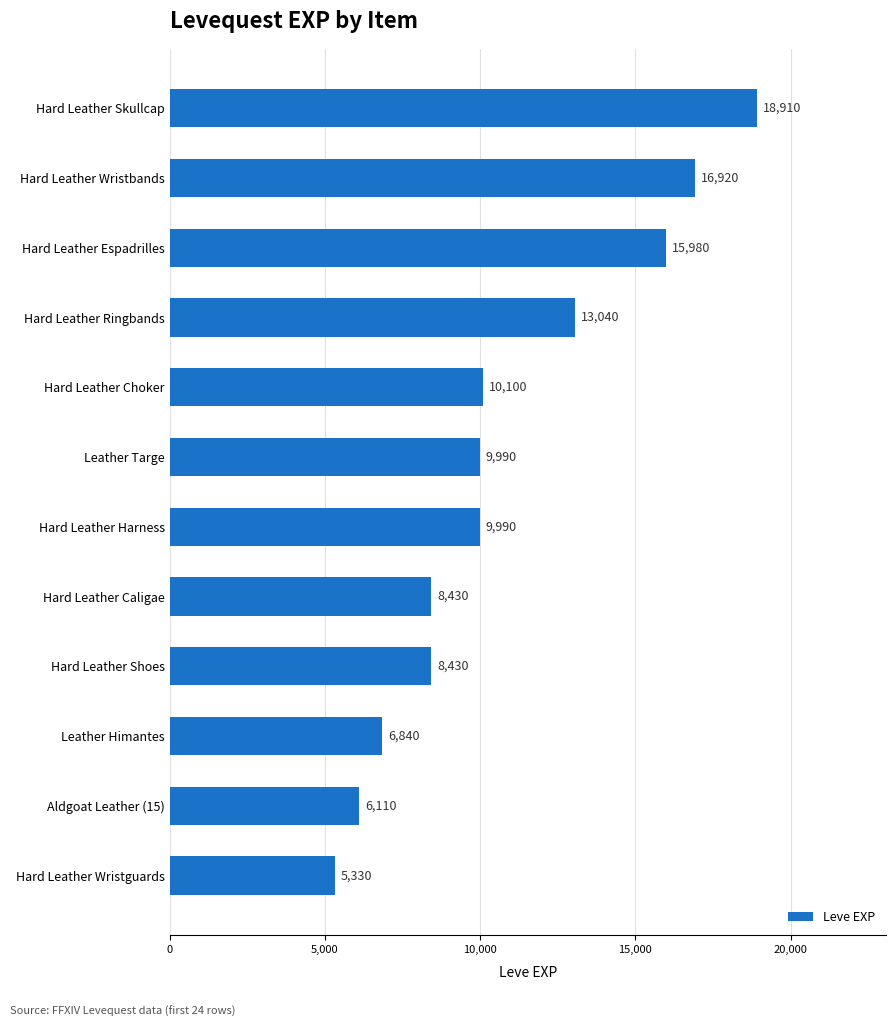

Which has a higher value, Hard Leather Wristbands or Hard Leather Skullcap?

Hard Leather Skullcap